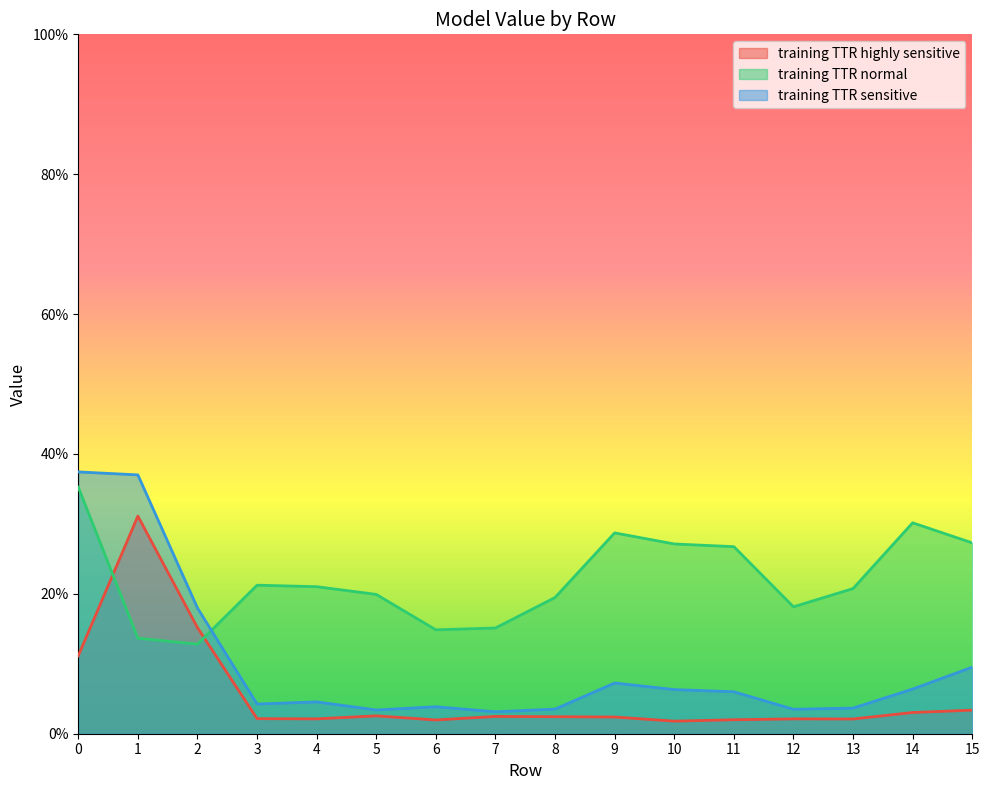

List the series in order of their peak value, highest first.

training TTR sensitive, training TTR normal, training TTR highly sensitive